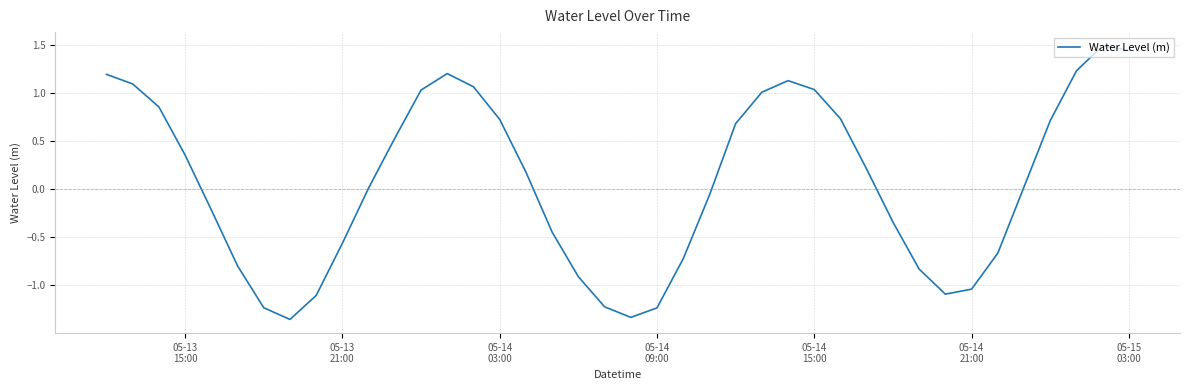

True or false: there are more than 1 points higher than both neighbors.

True